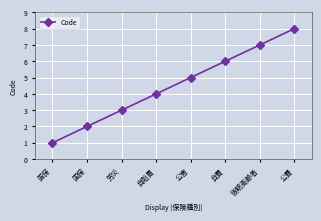

What is the greatest value displayed?

8